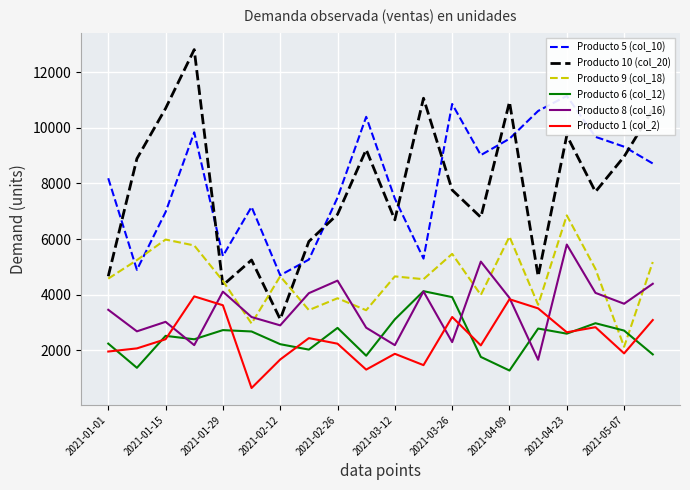

What is the highest value of the Producto 1 (col_2) series?

3936